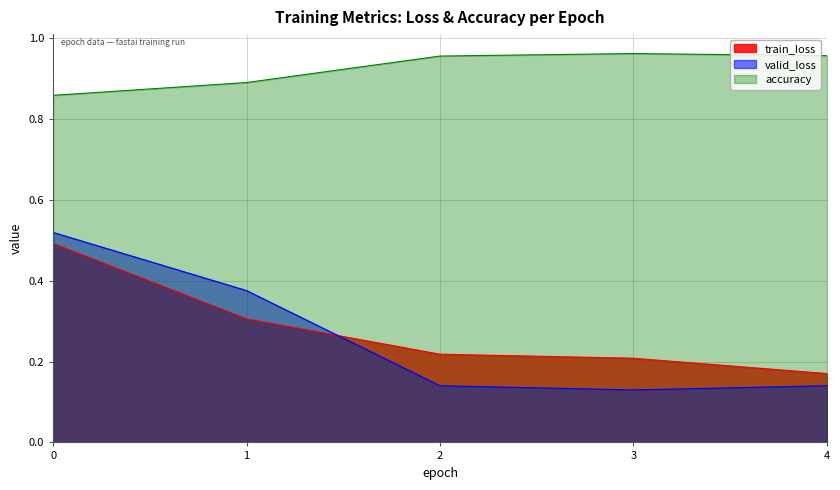

True or false: valid_loss has a value of 0.1 at 1.

False